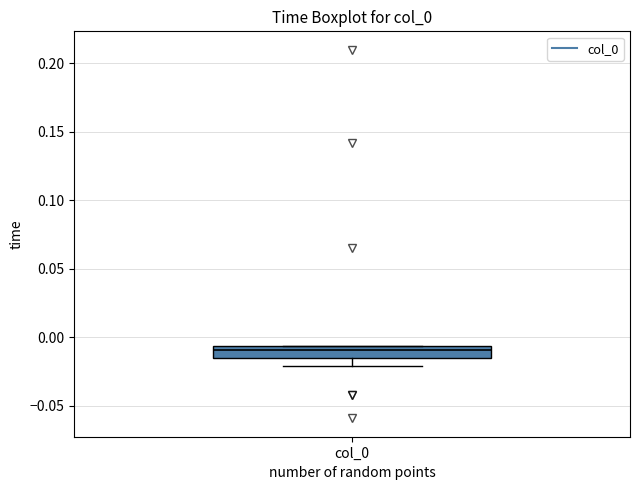

Read this box plot against the y-axis: the position of the median line, the range covered by the box, and the ends of both whiskers. The values are not printed on the chart, so give them approximately, as read against the axis.

median -0.010, box -0.015 to -0.005, whiskers -0.020 to -0.005